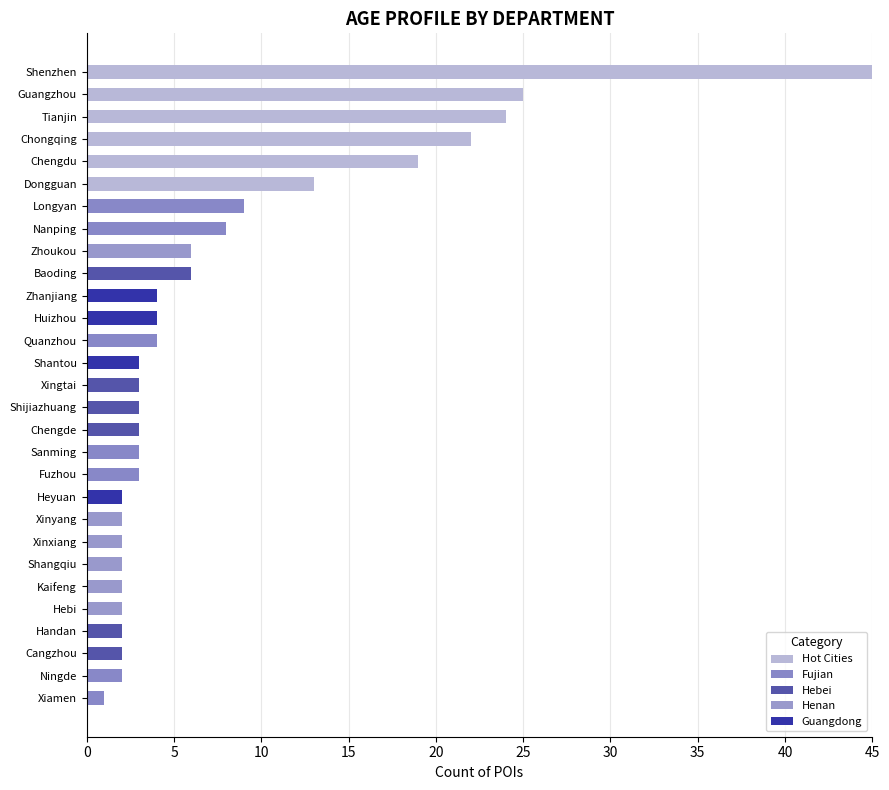

How many data points does each series have?

29